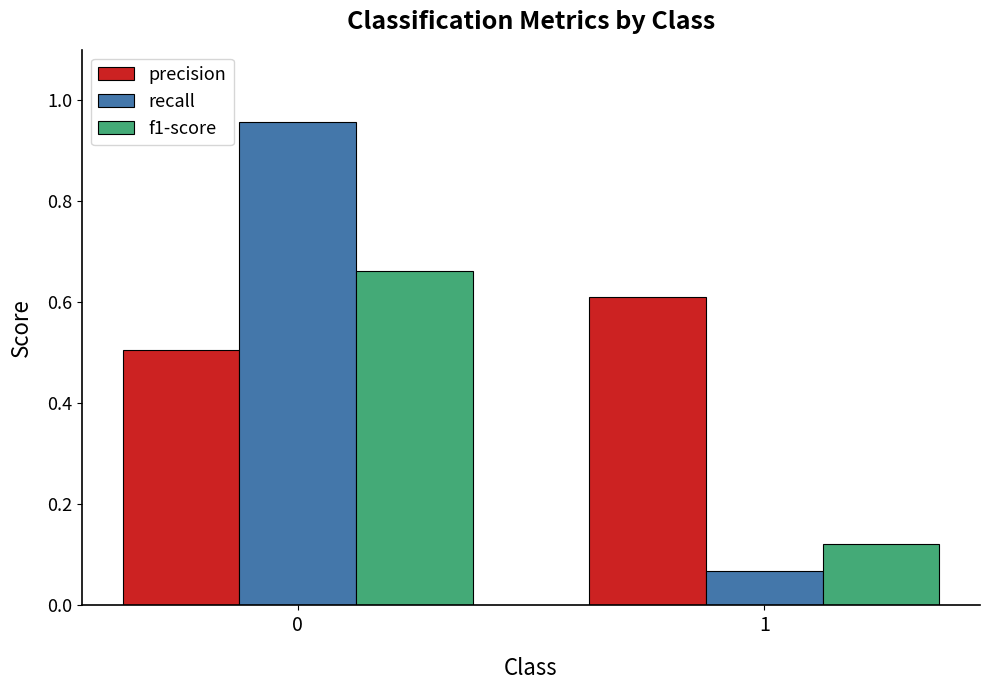

Count the number of data series in this chart.

3